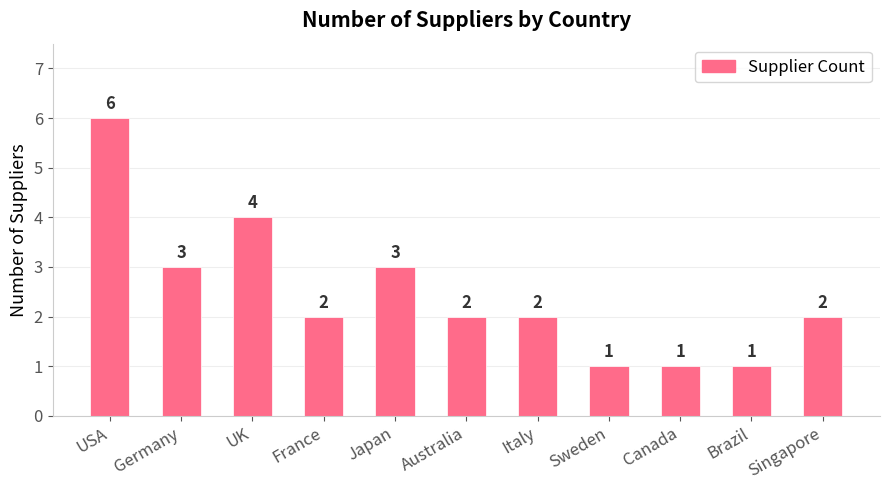

Reading left to right, what are all the values shown in this chart?

USA=6	Germany=3	UK=4	France=2	Japan=3	Australia=2	Italy=2	Sweden=1	Canada=1	Brazil=1	Singapore=2